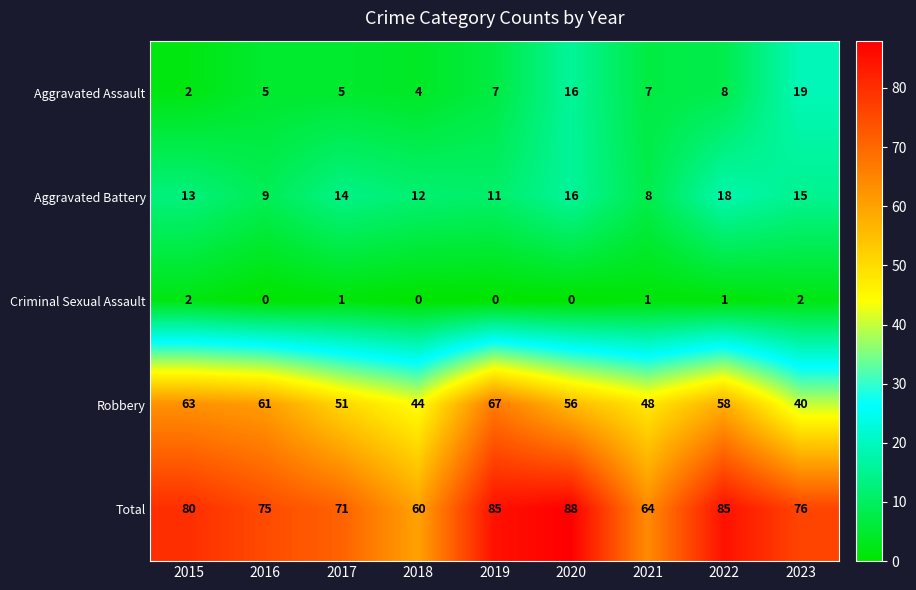

At which category is the sum across all series the highest?

2020